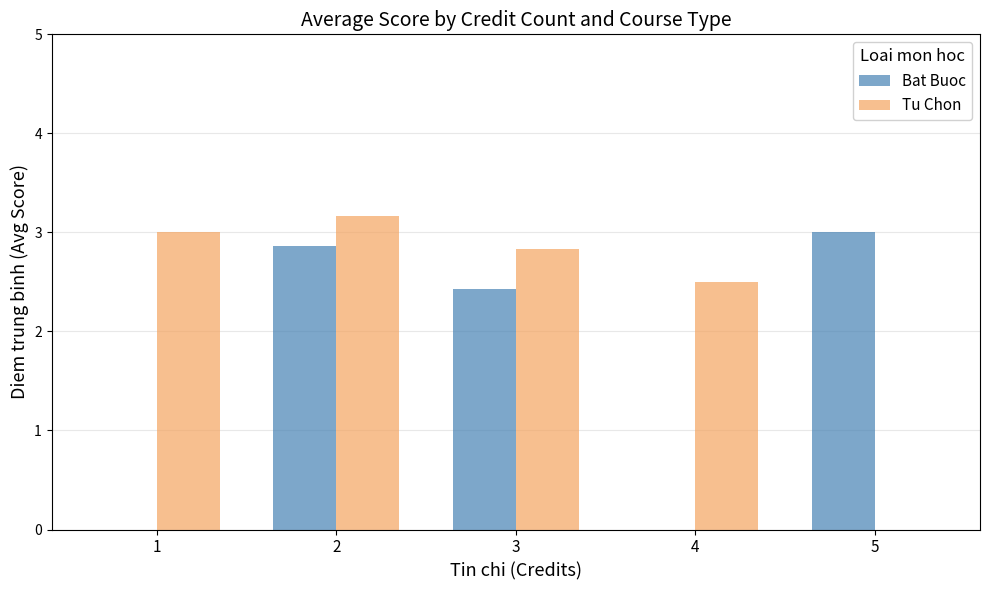

Which series changed the most between 3 and 5?

Tu Chon